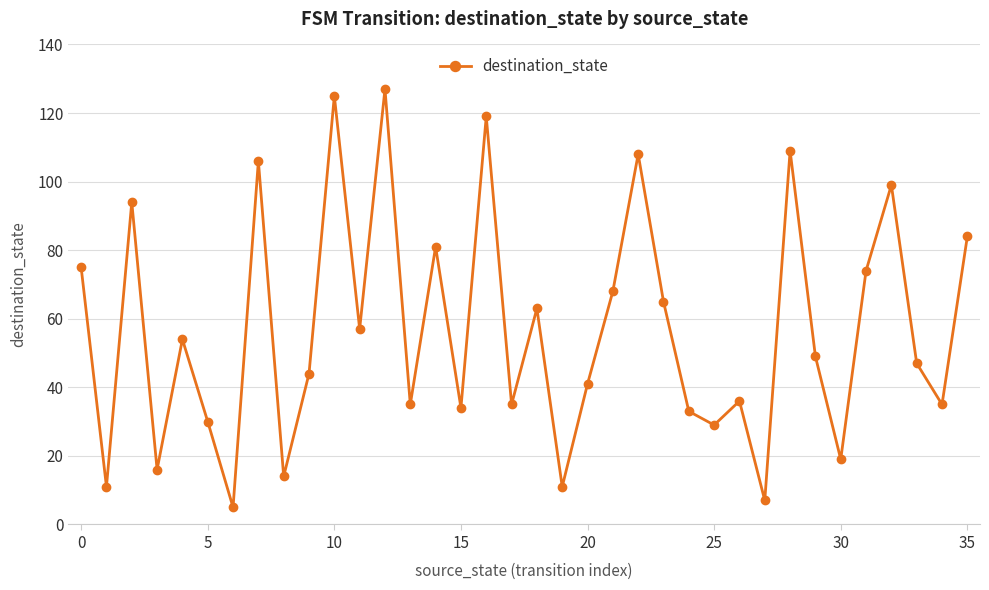

True or false: the data has more than 0 interior local peaks.

True